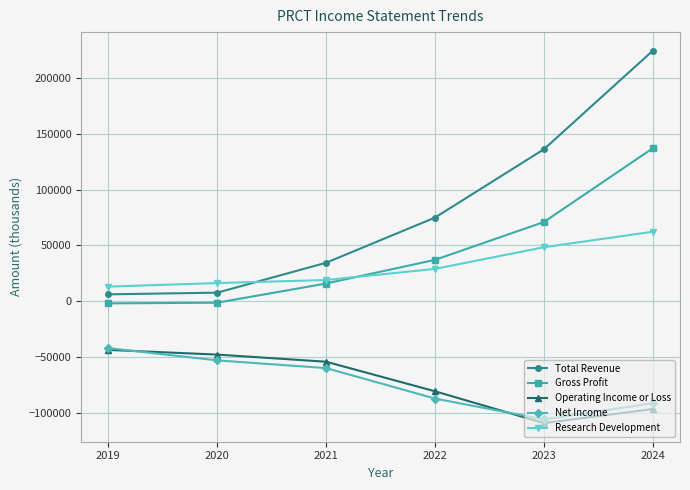

Is the value of Gross Profit at 2023 greater than the value of Operating Income or Loss at 2021?

Yes